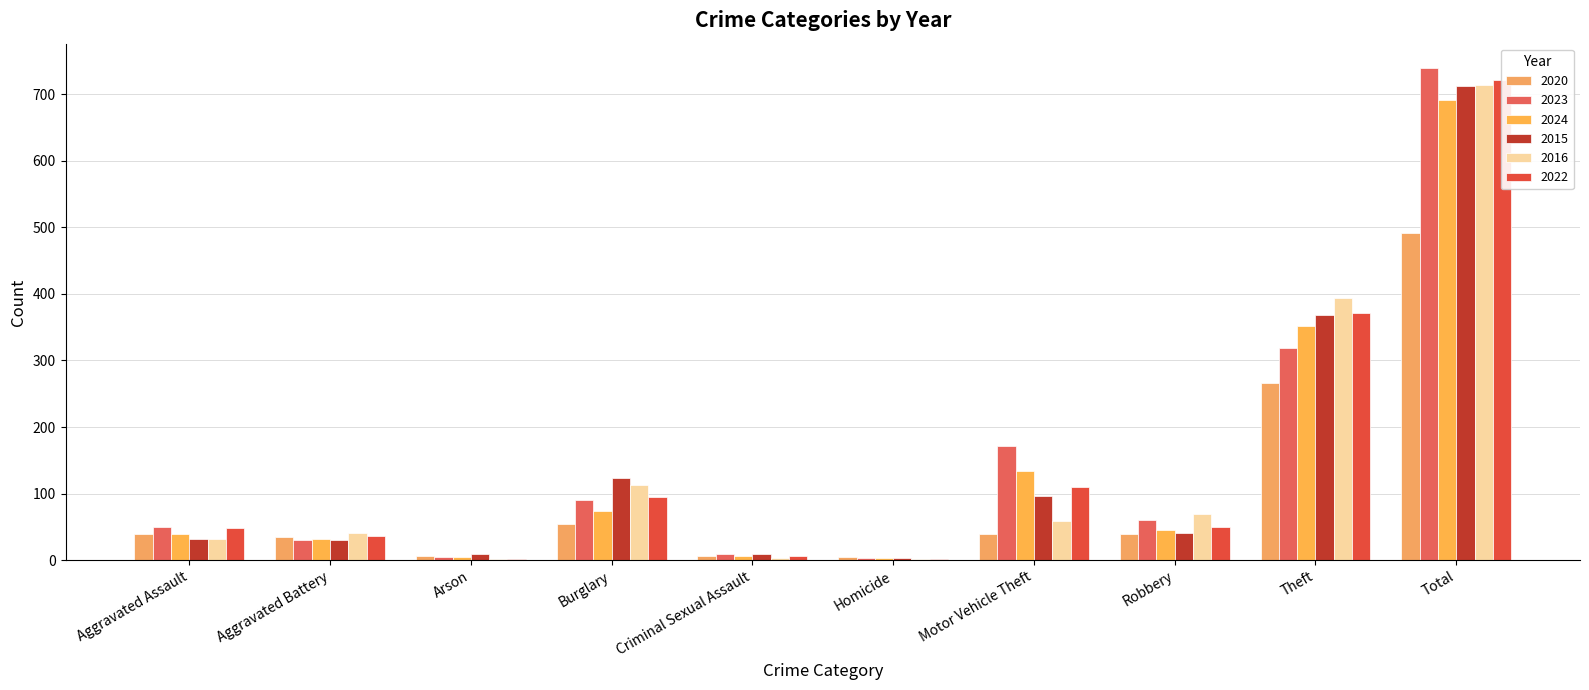

What is the approximate value of 2016 at Criminal Sexual Assault?

3